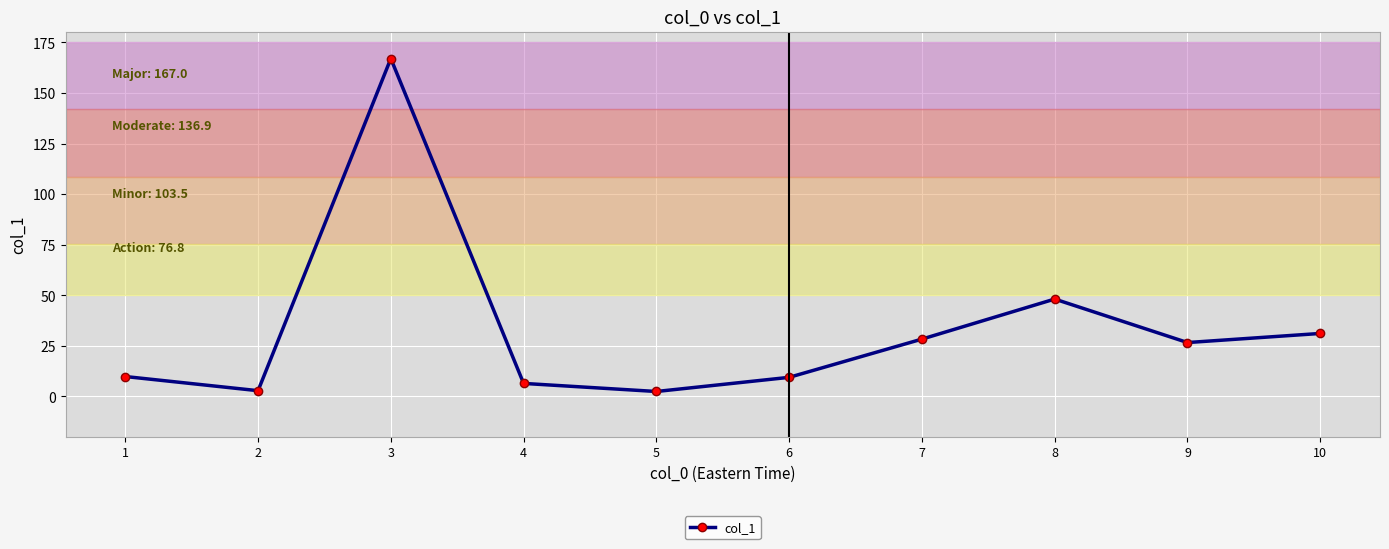

What is the greatest value displayed?

167.0